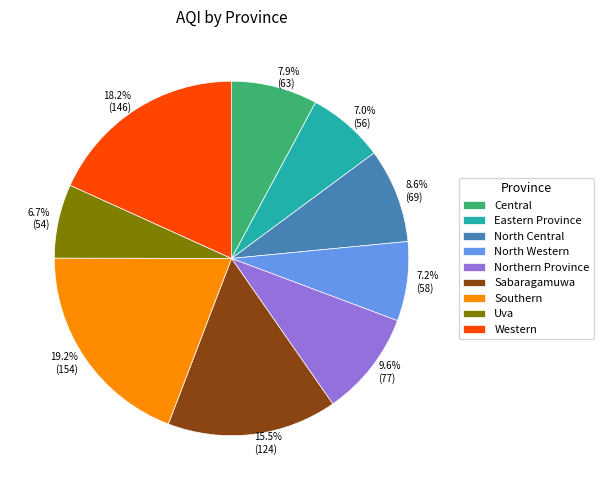

To the nearest percent, what portion does North Central represent?

9%